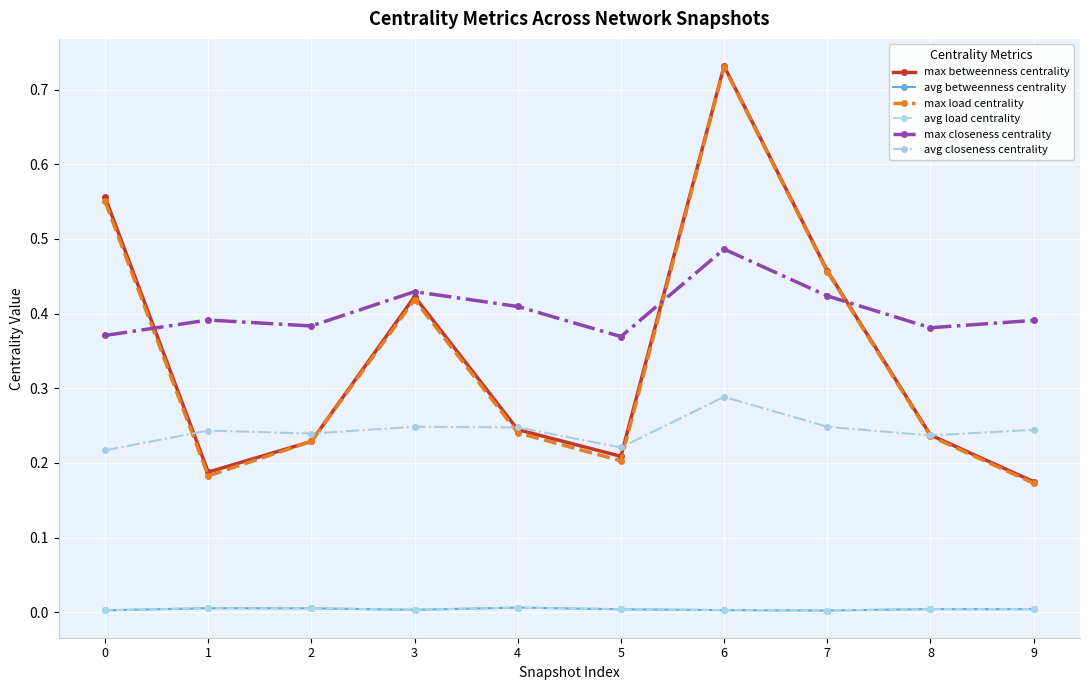

Which series has the largest range (max minus min)?

max load centrality